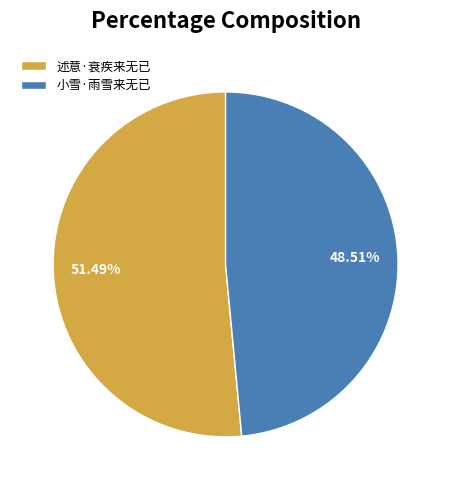

Count the number of slices in the pie.

2